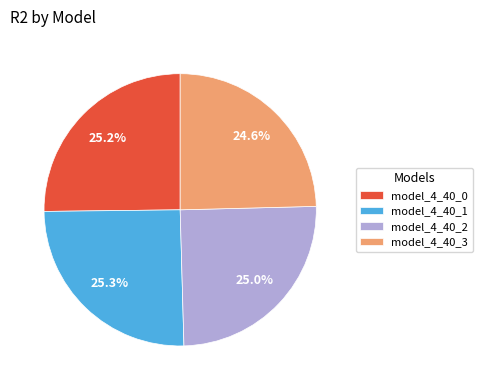

Count the number of slices in the pie.

4